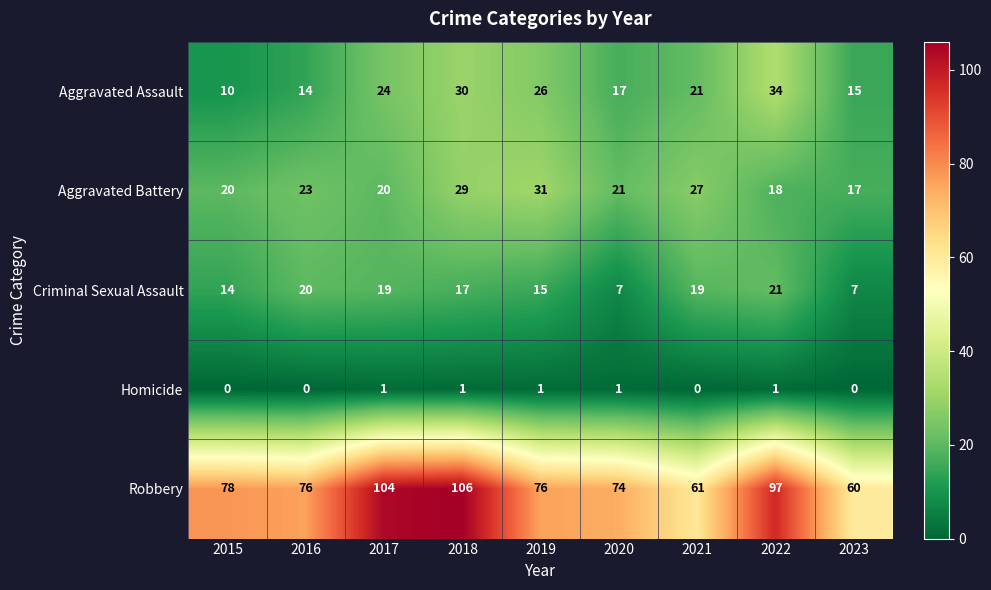

Which series has the widest spread of values?

Robbery